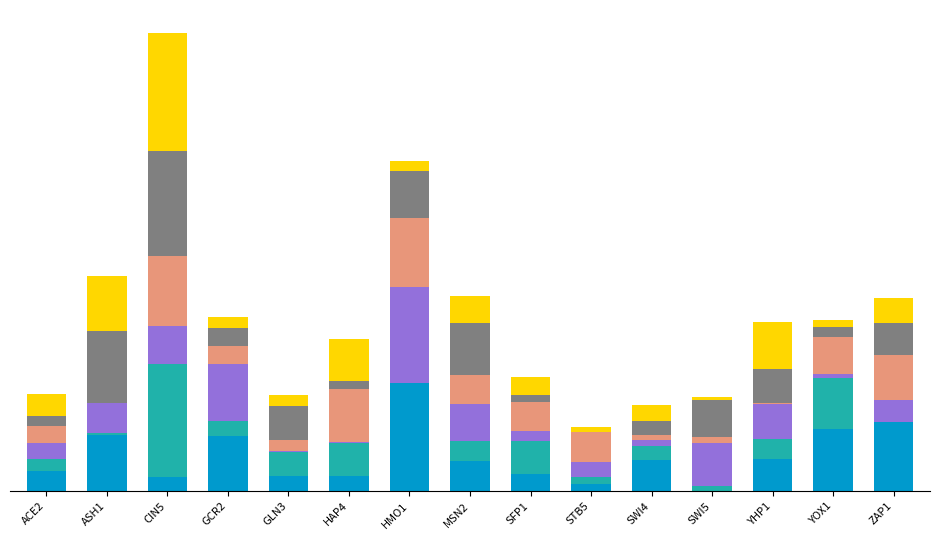

Are the bars horizontal?

No